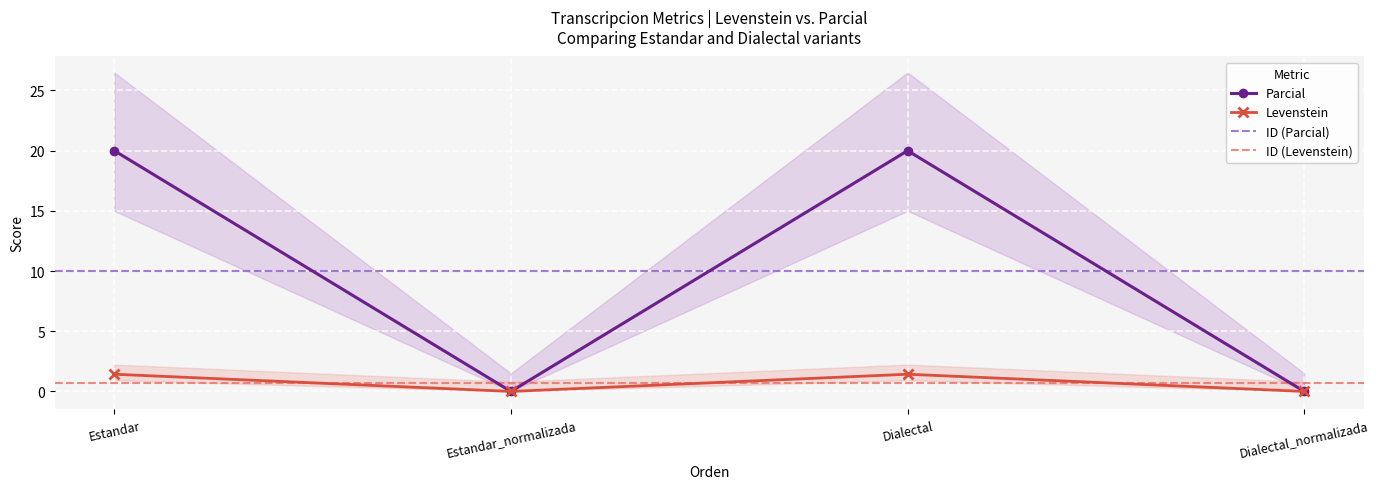

The Levenstein series shows 13.8 at Dialectal. True or false?

False